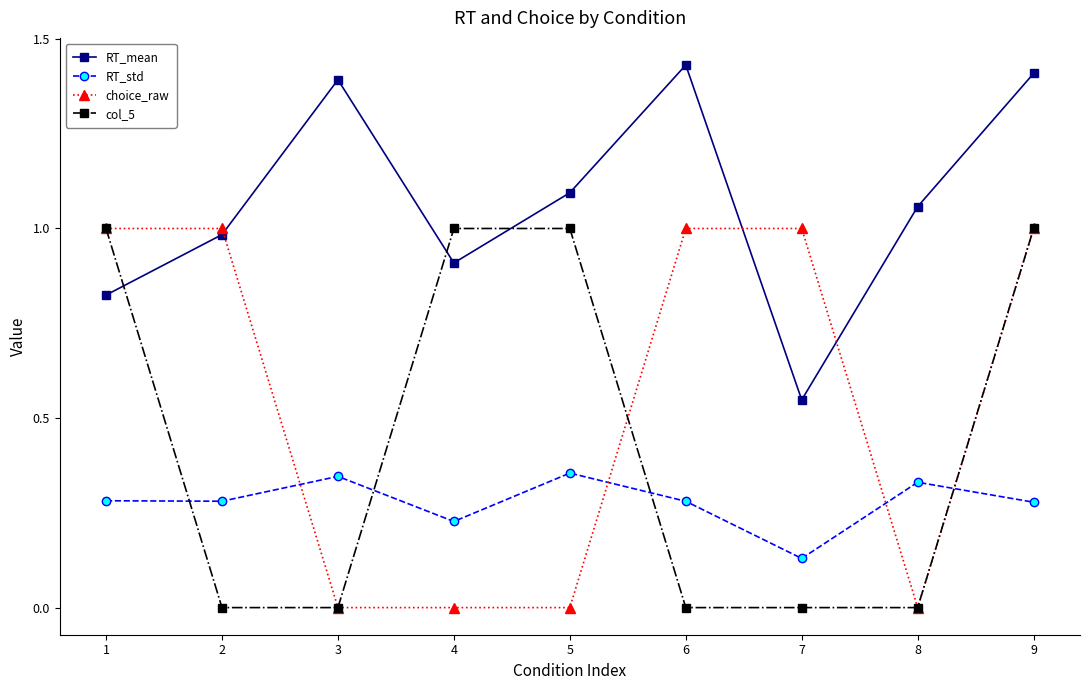

At 6, list the series in order from largest to smallest.

RT_mean, choice_raw, RT_std, col_5